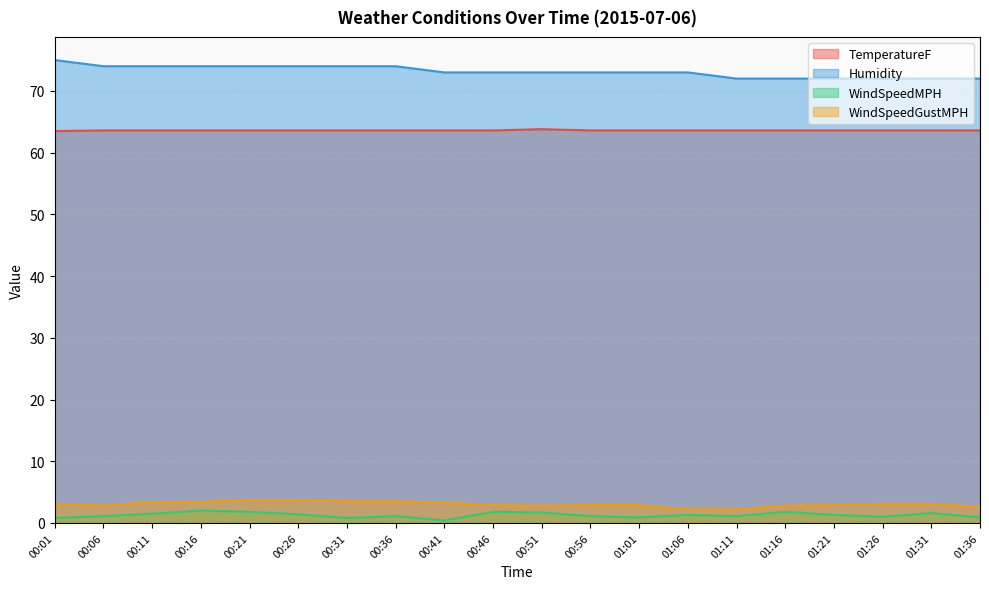

At which label does WindSpeedGustMPH reach its peak?

00:21